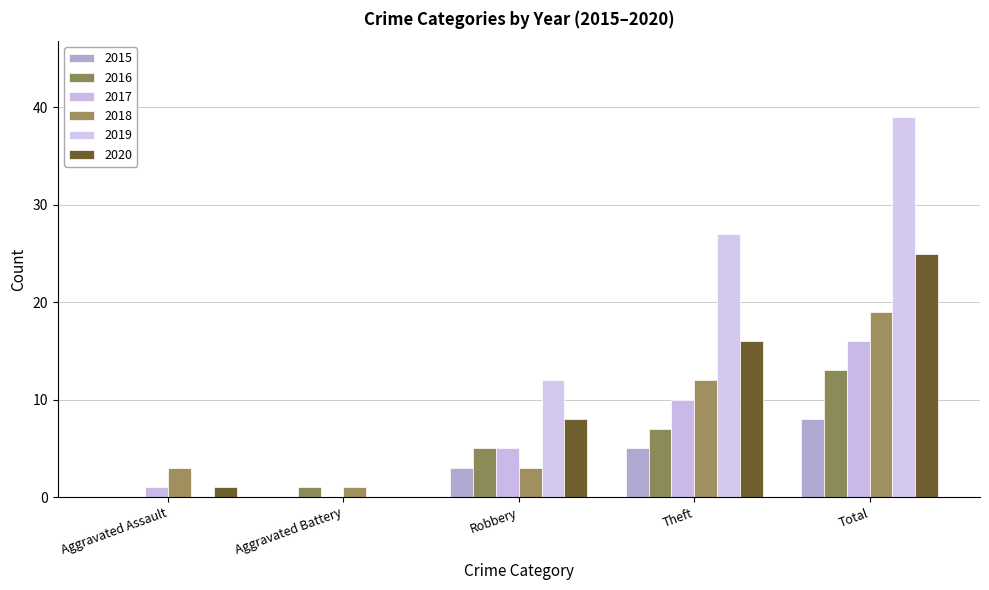

Which series has the widest spread of values?

2019